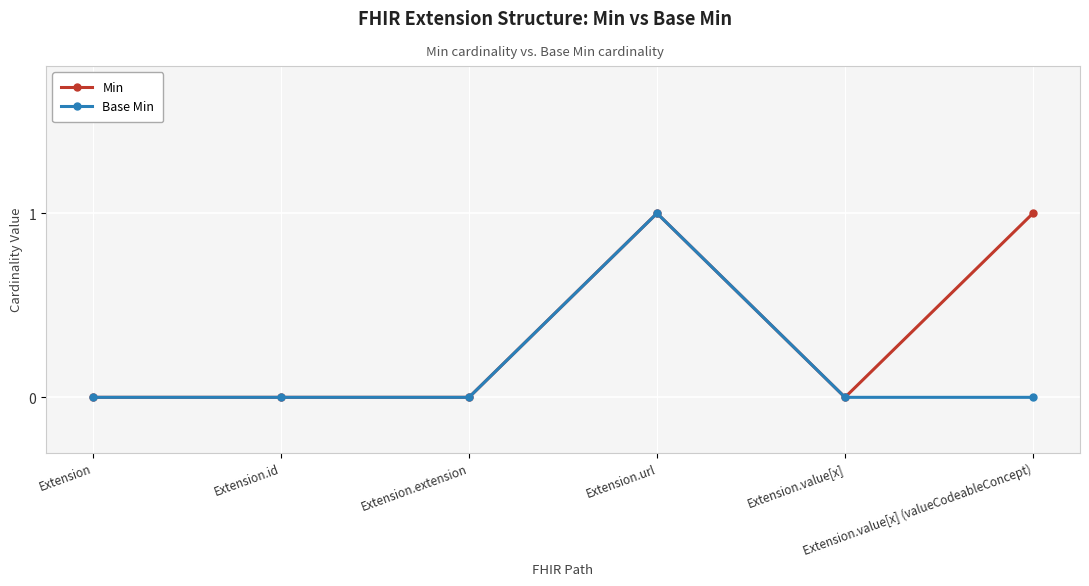

Which series has the largest total across all categories?

Min